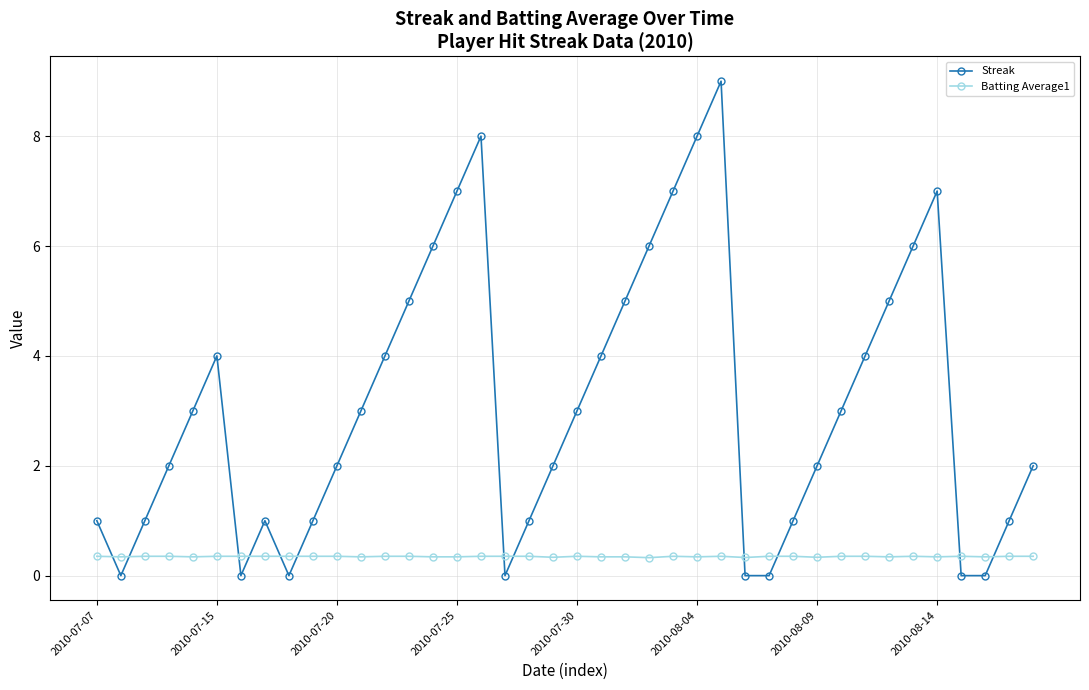

What is the average value of the Streak series?

3.1